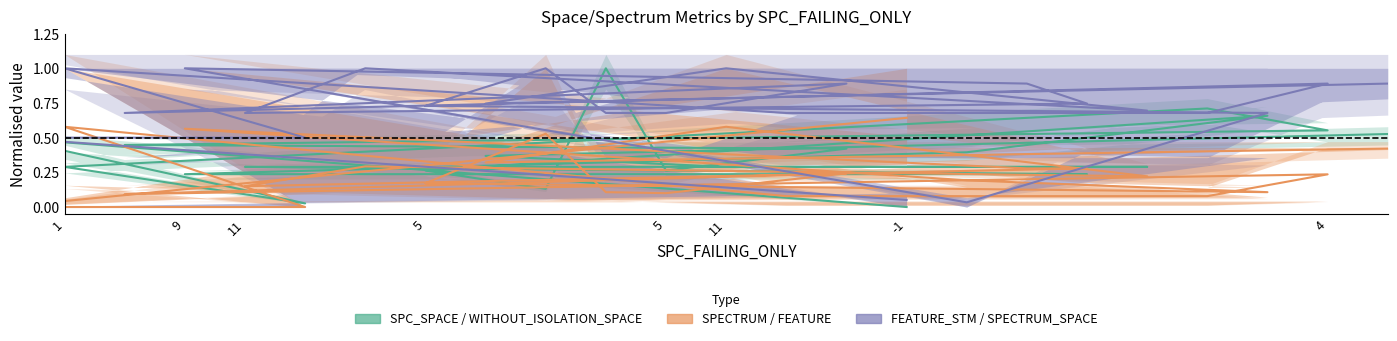

What is the difference between the maximum and minimum values in the WITHOUT_ISOLATION_SPACE series?

1.0